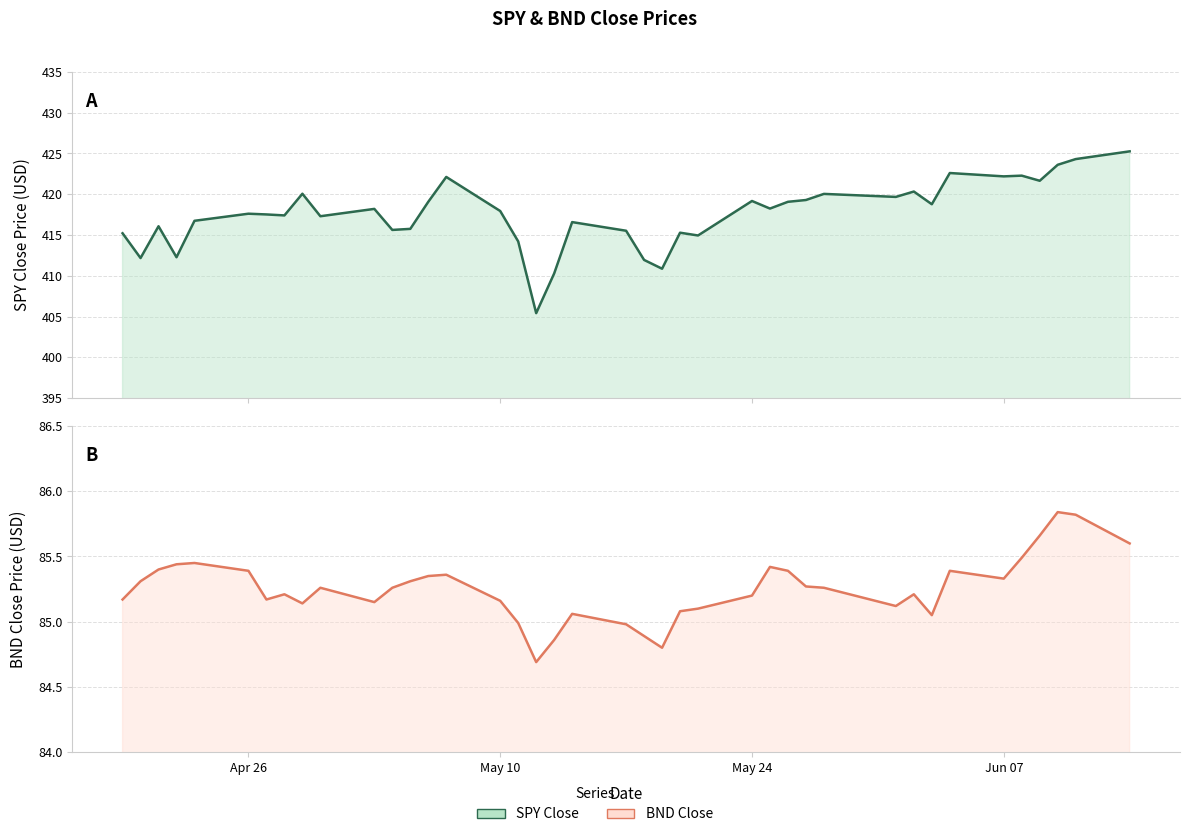

What is the value of the BND Close point at the 36th from the left?

85.5